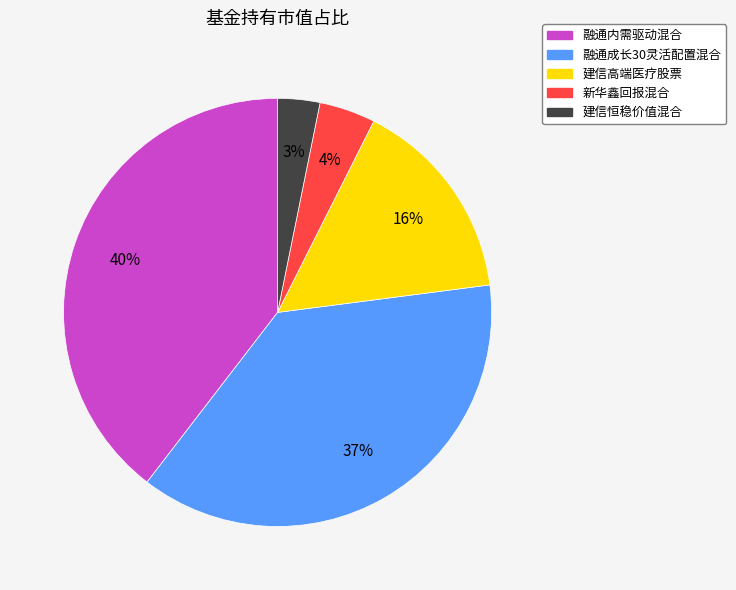

Which slice is the smallest?

建信恒稳价值混合